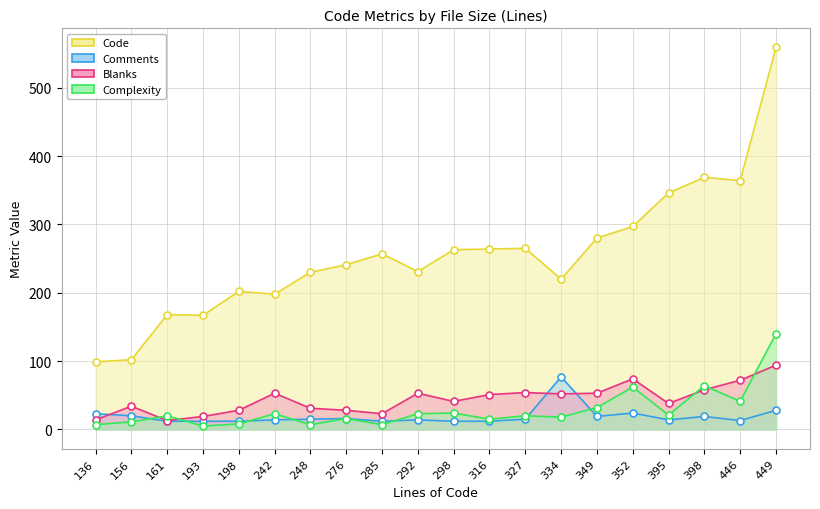

What is the sum of the Complexity values at 327 and 193?

25